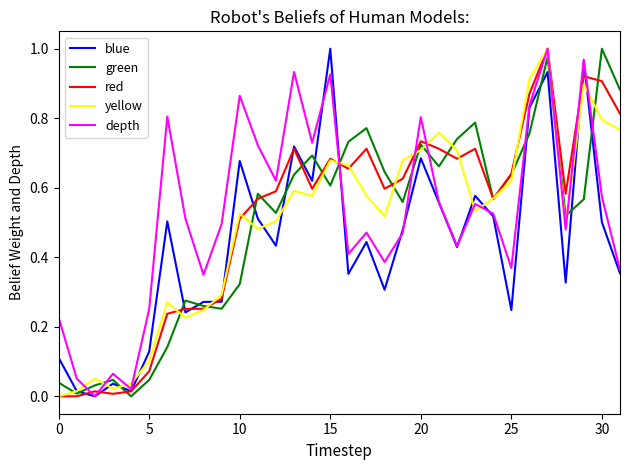

Which series ends up on top after the final intersection of depth and green?

green